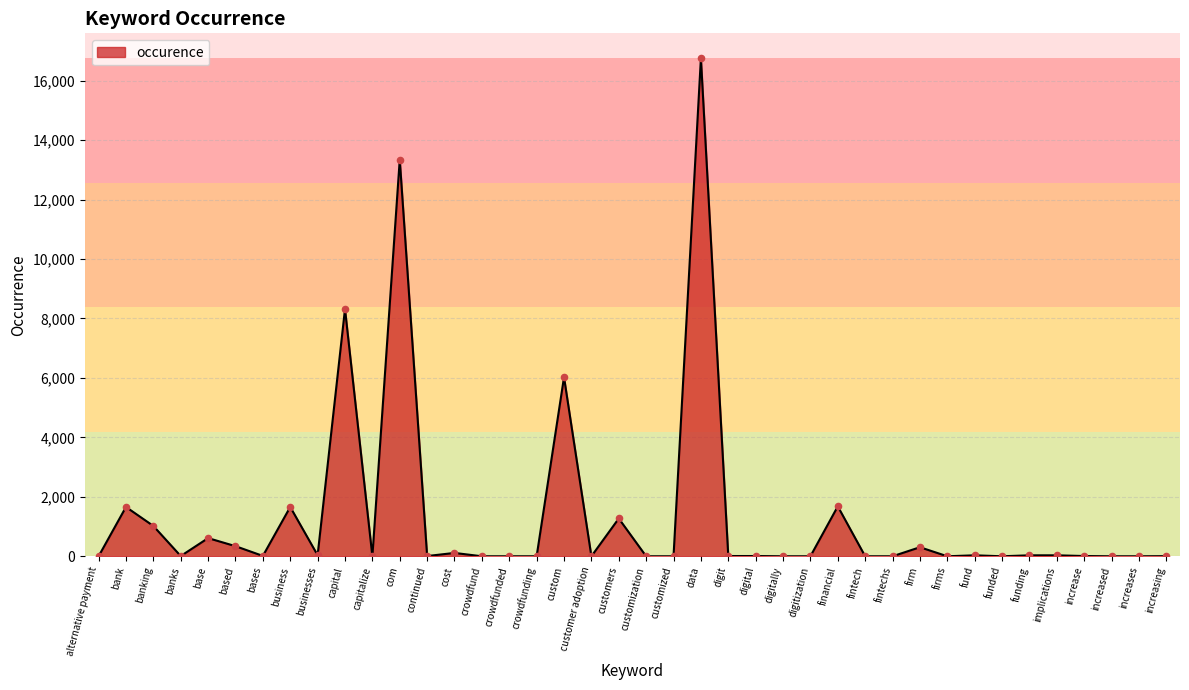

Between base and digit, which is larger?

base